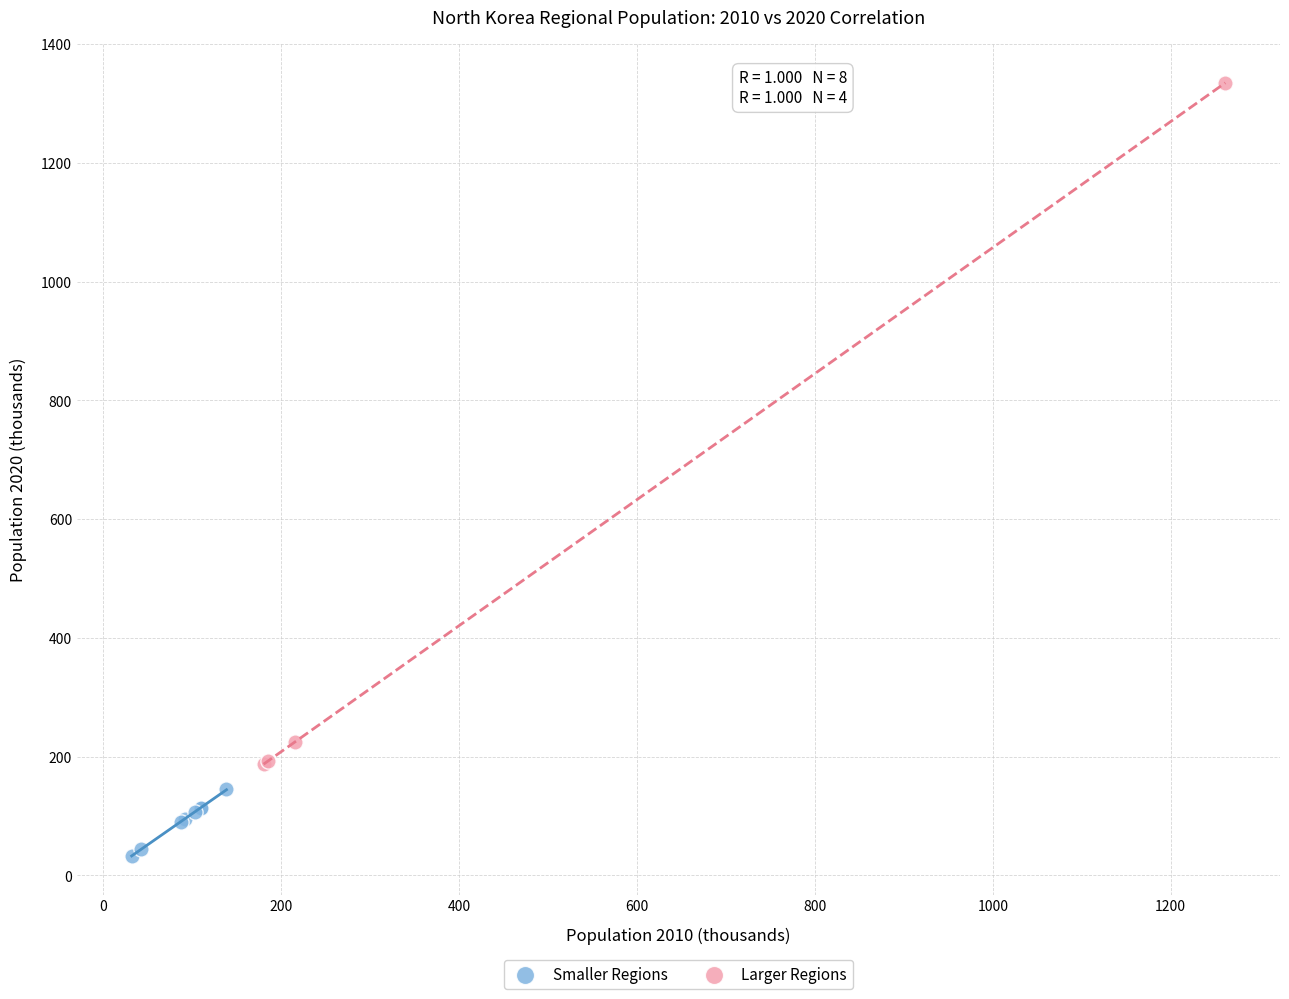

Which series has the widest spread of Y values?

Larger Regions